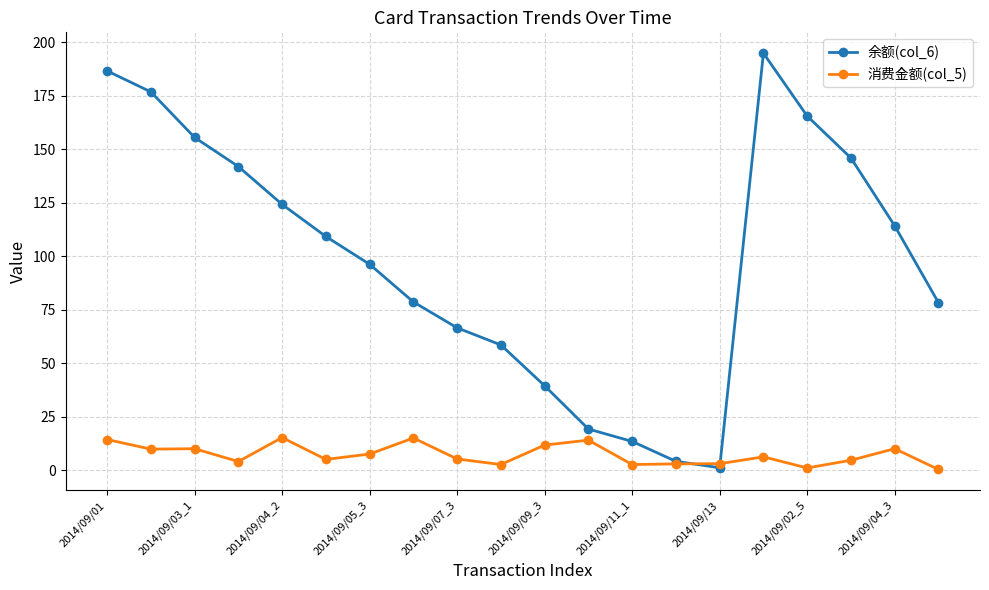

True or false: 消费金额(col_5) and 余额(col_6) intersect in this chart.

True